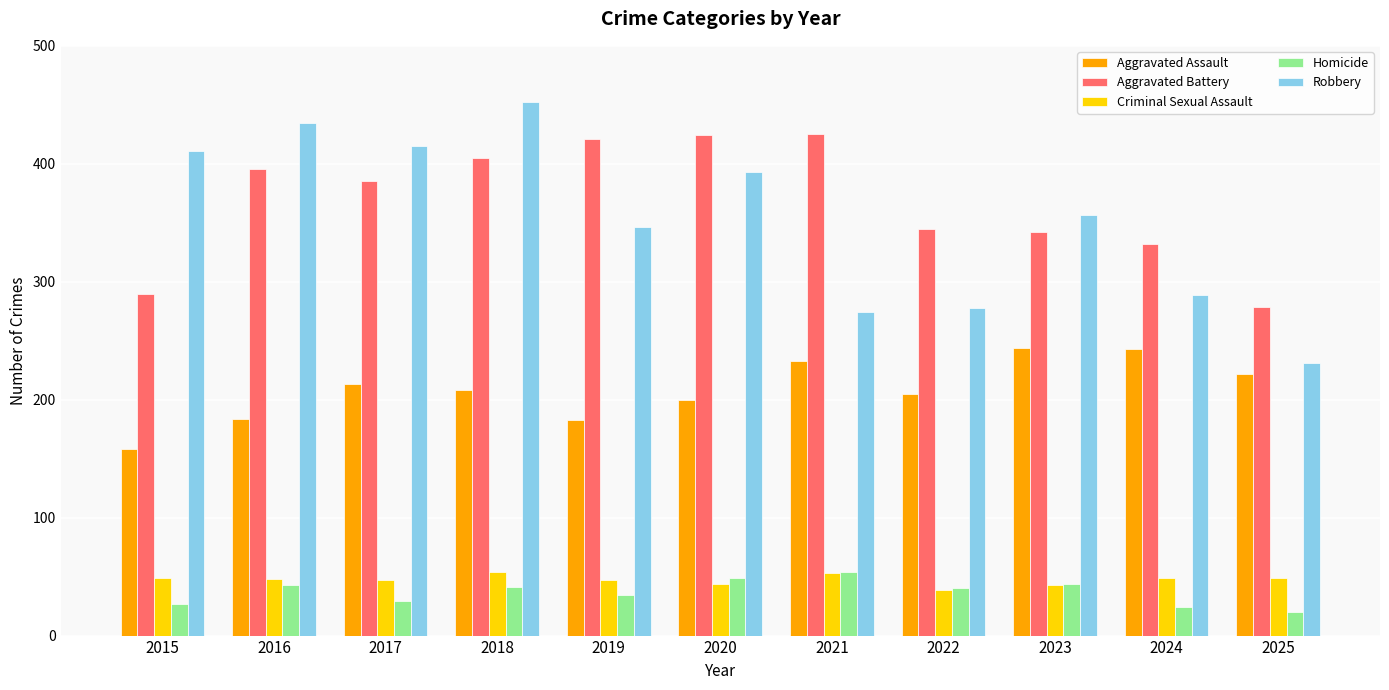

What is the maximum value shown in the chart?

452